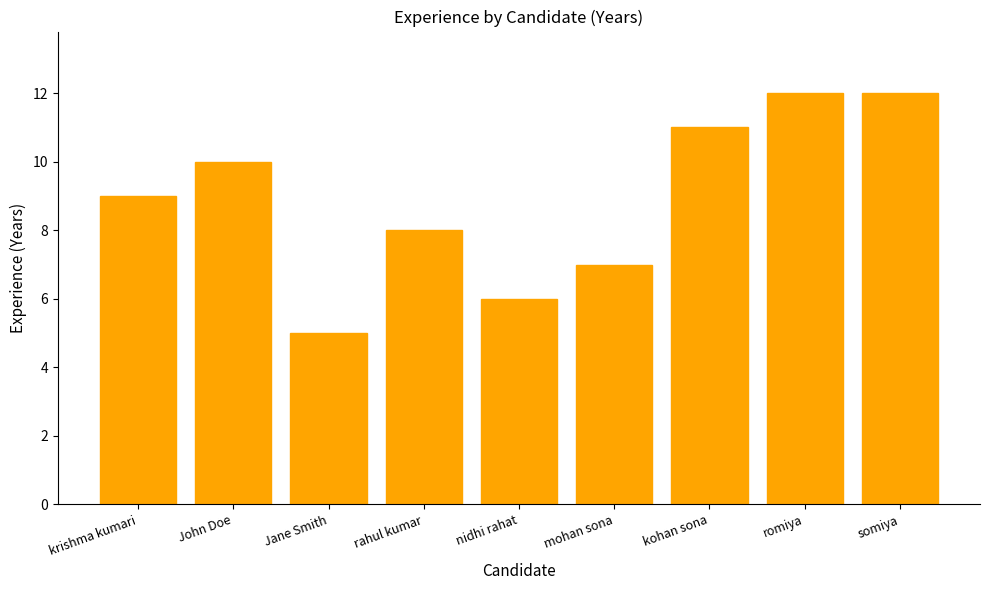

Which label corresponds to the smallest value in the chart?

Jane Smith